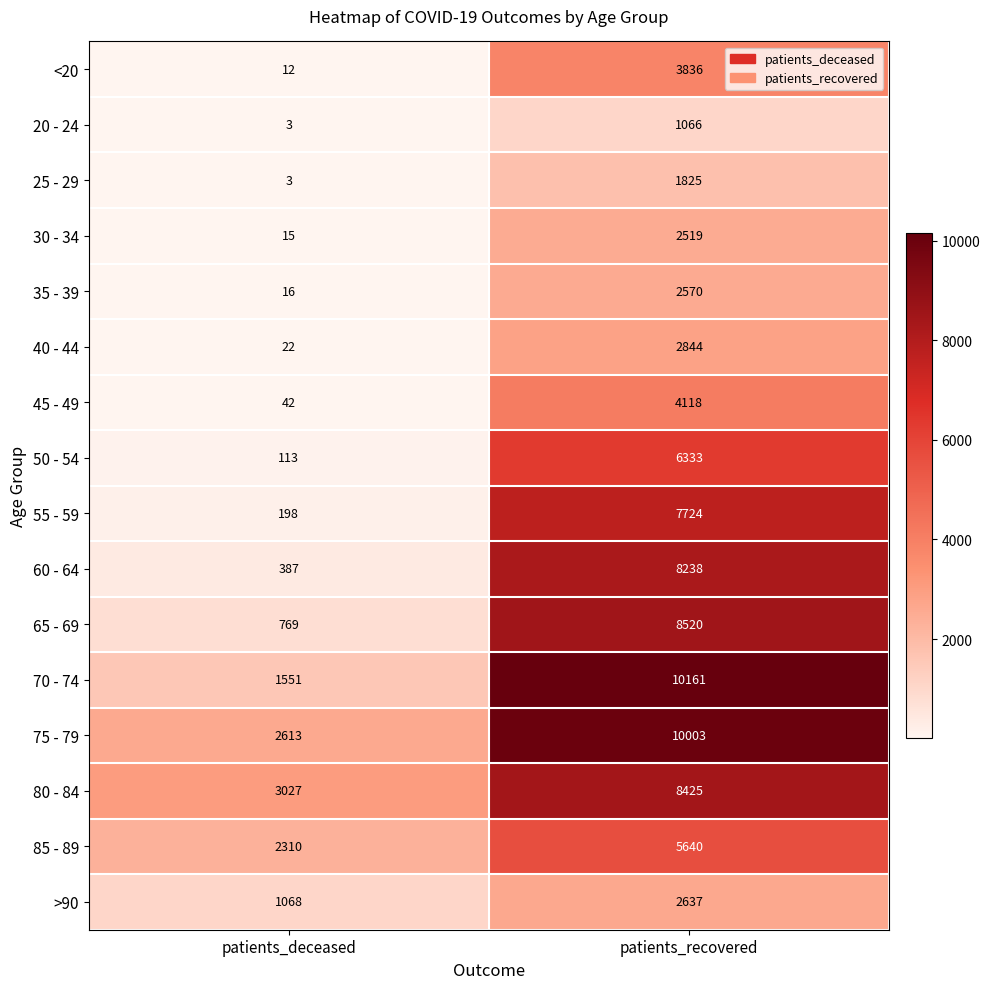

What is the total value across all series at patients_recovered?

86459